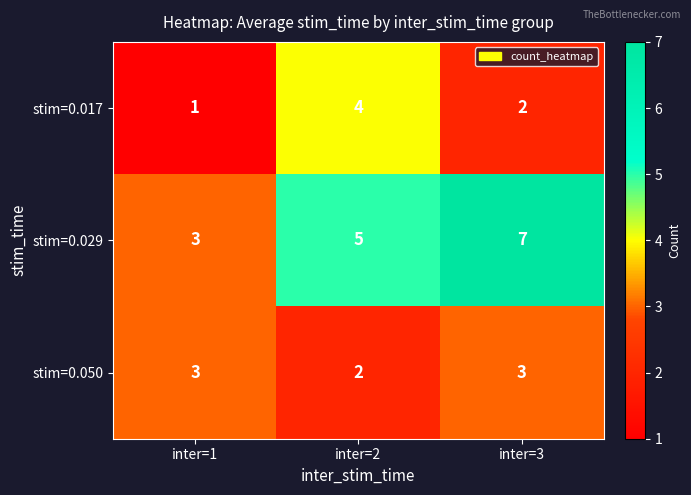

Reading left to right, extract all data points from this chart.

stim=0.017: 1	4	2
stim=0.029: 3	5	7
stim=0.050: 3	2	3